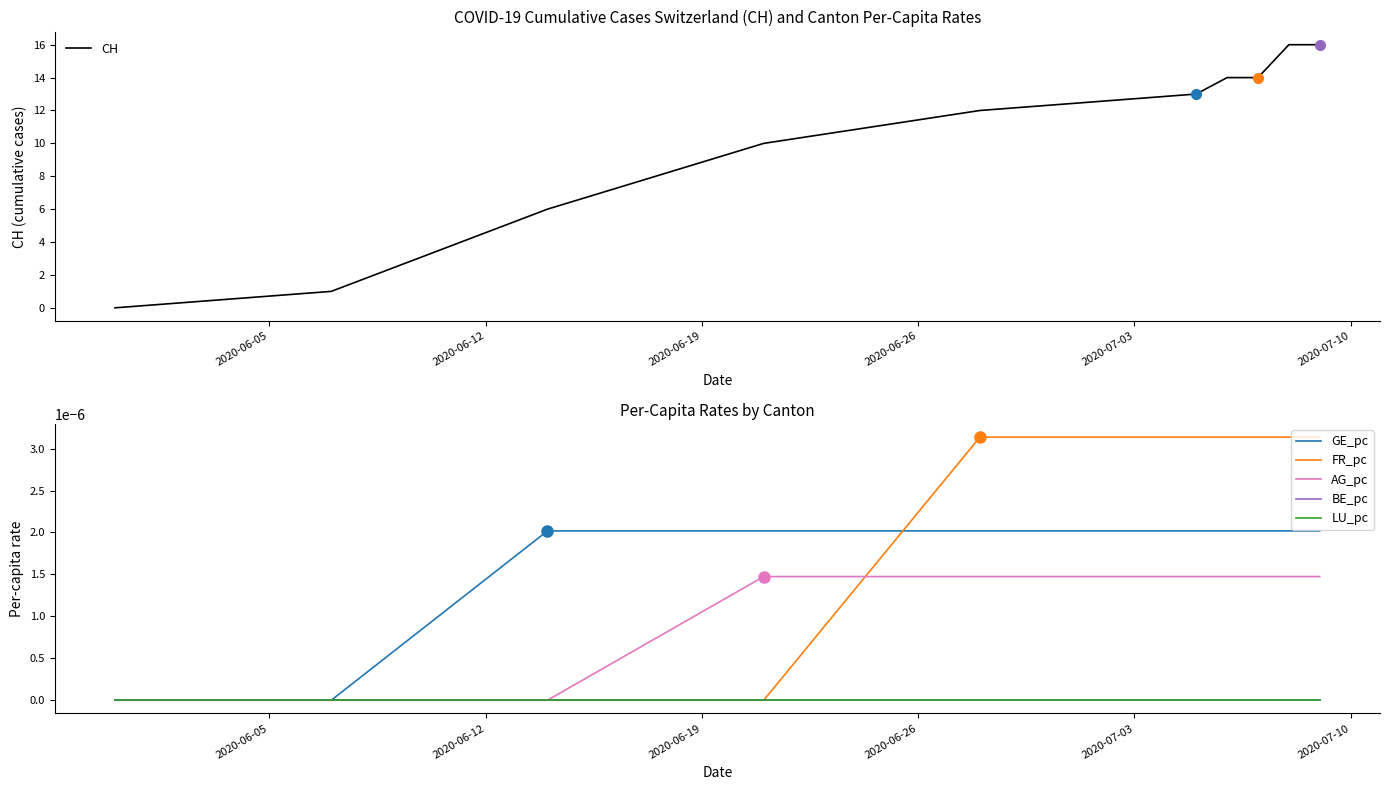

At which label does GE_pc reach its minimum?

2020-06-05